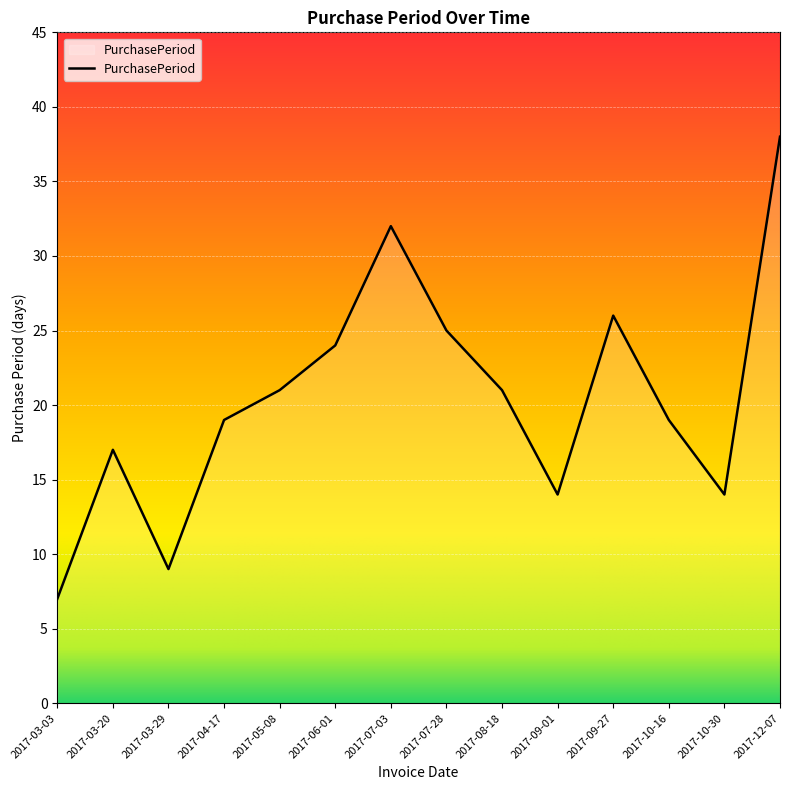

What is the change in value from 2017-03-20 to 2017-09-01?

-3